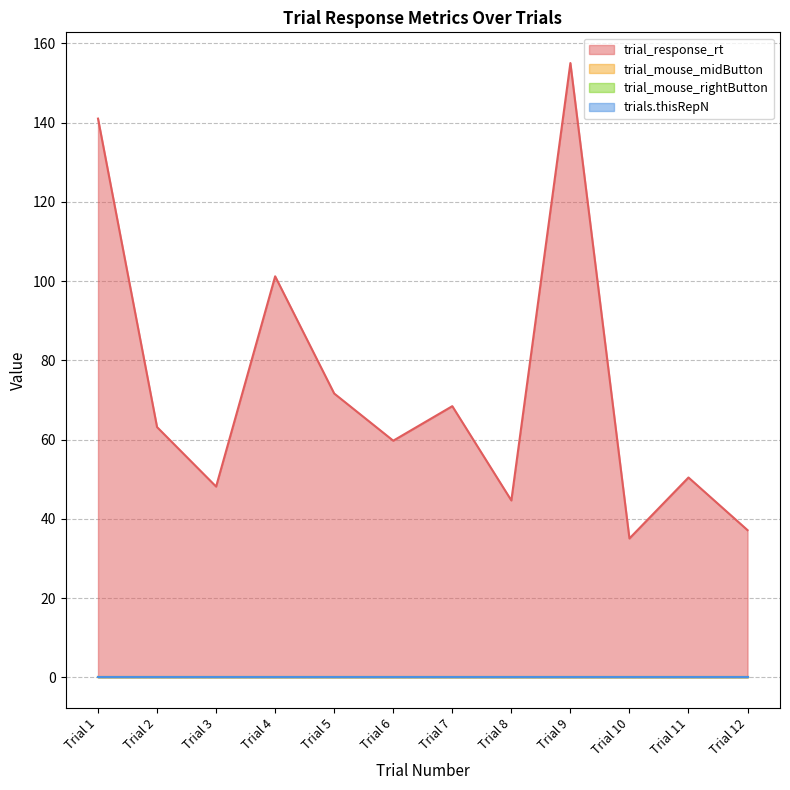

True or false: trials.thisRepN has more than 2 points higher than both neighbors.

False